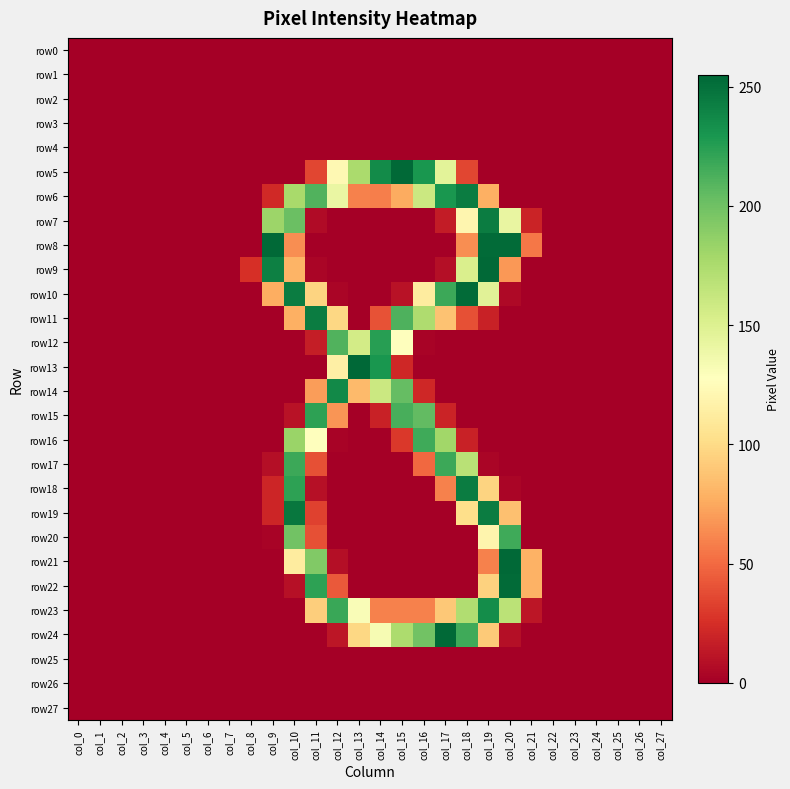

At how many categories does at least one series exceed 195?

12